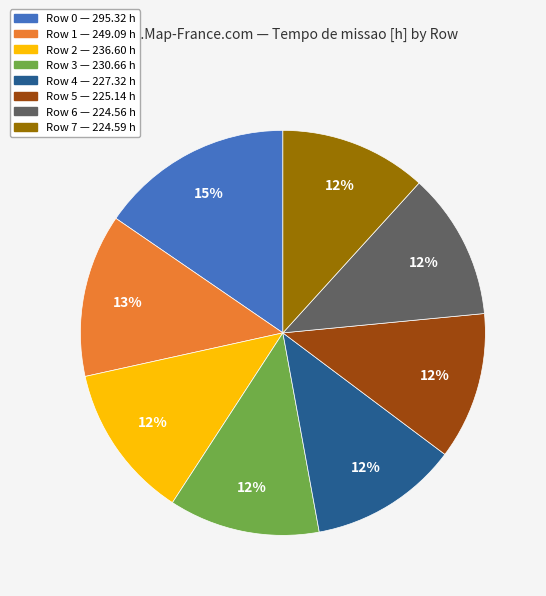

To the nearest percent, what is the average slice percentage?

12%